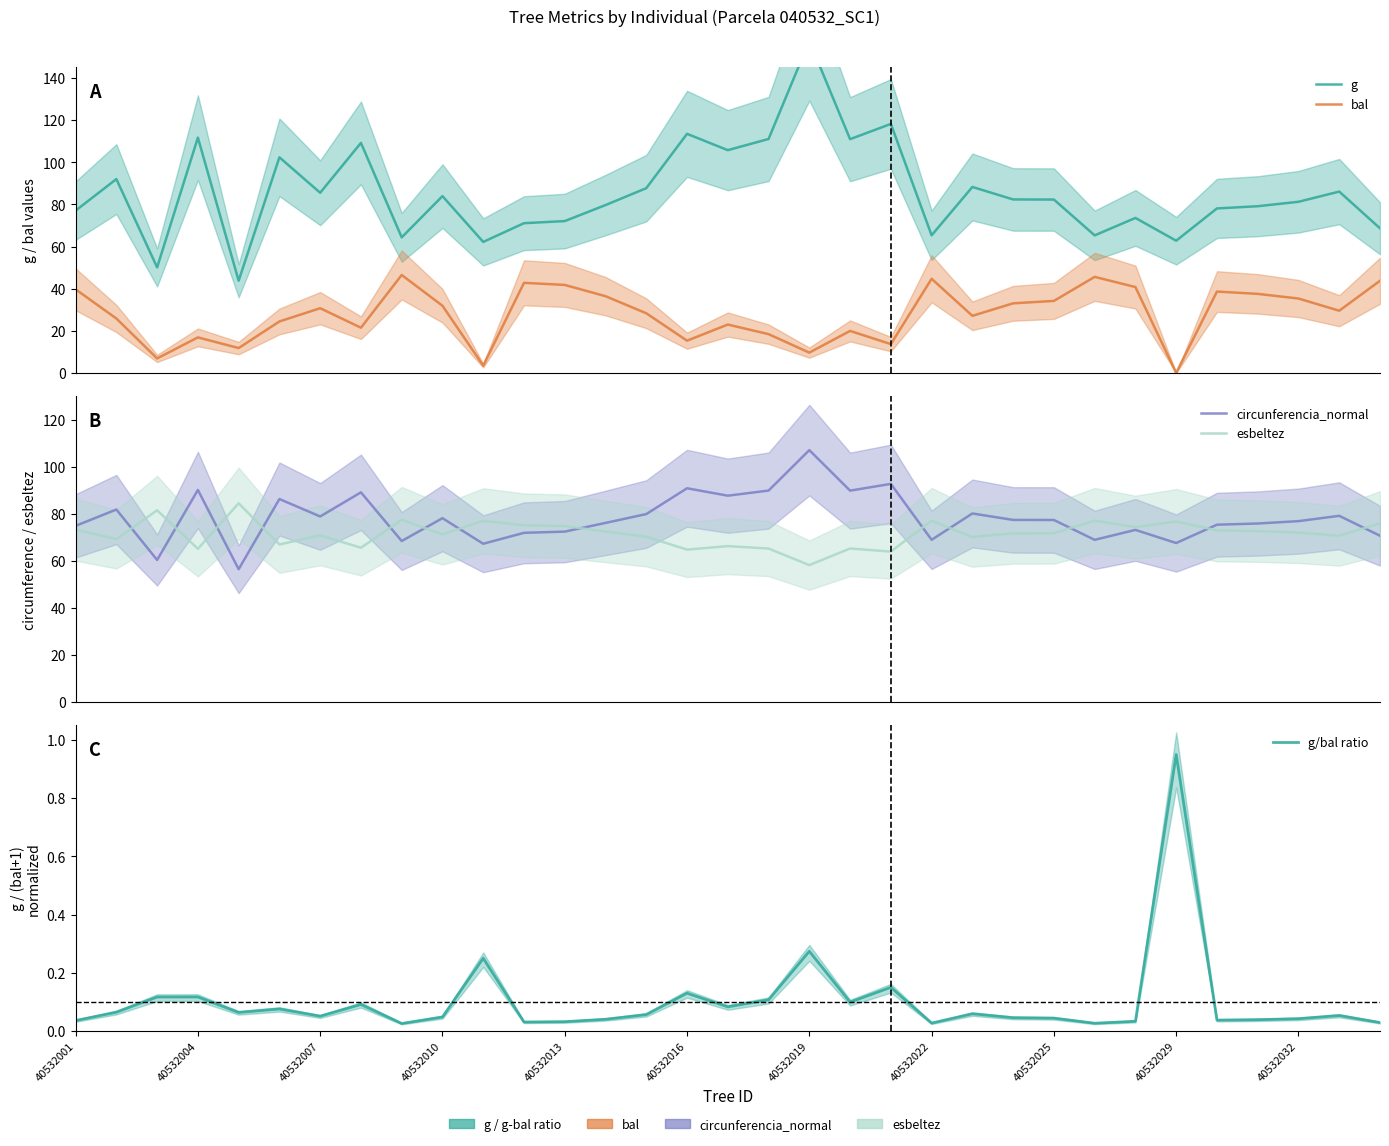

Reading right to left, what are all the values shown in this chart?

g: 68.7	86.1	81.2	79.1	78.1	62.8	73.6	65.3	82.3	82.4	88.3	65.3	118.2	111.0	157.6	111.0	105.7	113.5	87.7	79.7	72.1	71.1	62.2	83.9	64.3	109.2	85.5	102.4	43.8	111.7	50.1	92.0	77.1
bal: 43.8	29.5	35.3	37.5	38.6	0.0	40.8	45.6	34.2	33.1	27.1	44.7	13.7	20.0	9.7	18.4	23.0	15.3	28.3	36.4	41.8	42.8	3.5	31.9	46.5	21.5	30.7	24.4	11.8	16.9	6.9	25.8	39.7
circunferencia_normal: 70.7	79.2	76.9	75.9	75.4	67.6	73.2	69.0	77.4	77.5	80.2	69.0	92.8	89.9	107.2	89.9	87.8	90.9	79.9	76.2	72.5	72.0	67.3	78.2	68.5	89.2	78.9	86.3	56.5	90.2	60.4	81.9	74.9
esbeltez: 76.0	70.7	72.1	72.7	73.0	76.8	74.4	77.2	71.8	71.8	70.2	77.1	64.0	65.3	58.2	65.3	66.3	64.8	70.3	72.5	74.8	75.2	77.1	71.3	77.5	65.6	70.9	67.0	84.5	65.1	81.6	69.3	73.3
g/bal ratio: 0.0	0.1	0.0	0.0	0.0	0.9	0.0	0.0	0.0	0.0	0.1	0.0	0.1	0.1	0.3	0.1	0.1	0.1	0.1	0.0	0.0	0.0	0.2	0.0	0.0	0.1	0.1	0.1	0.1	0.1	0.1	0.1	0.0